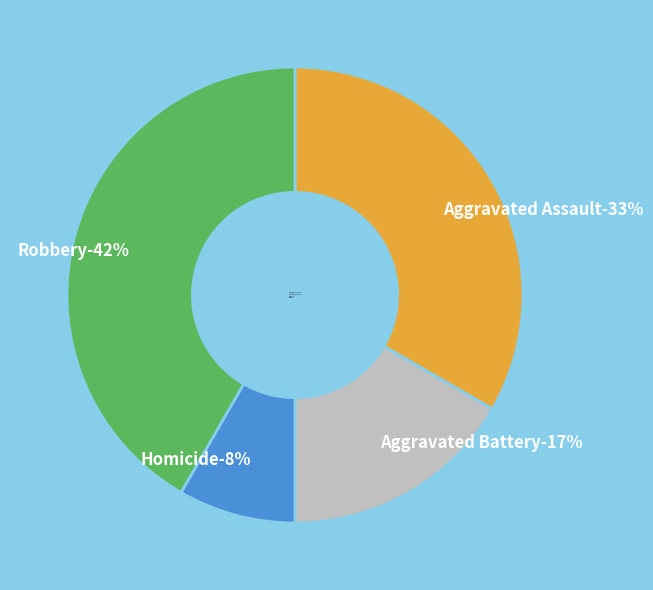

Is there any slice that represents more than half of the pie?

No